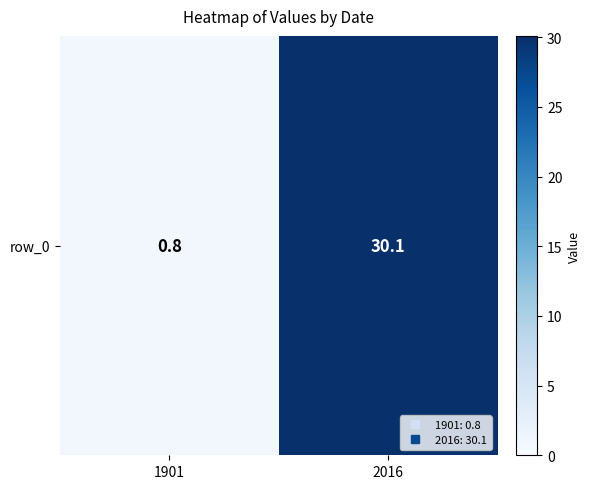

Count the number of values greater than 30.

1